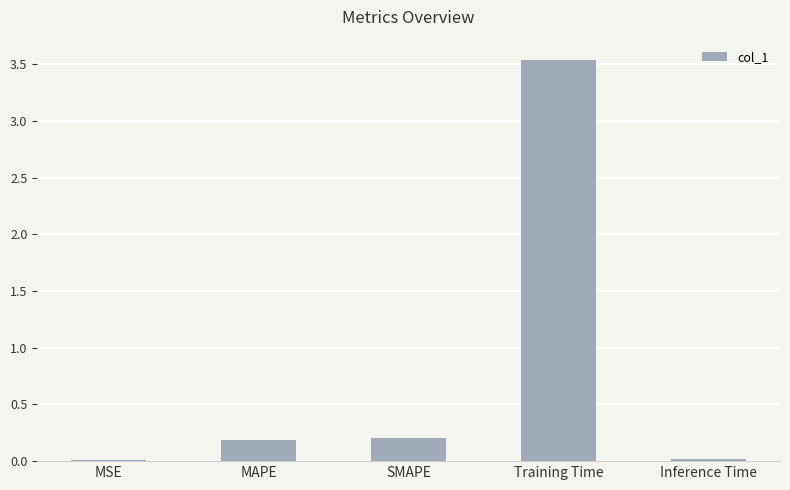

Which has a higher value, Inference Time or MAPE?

MAPE